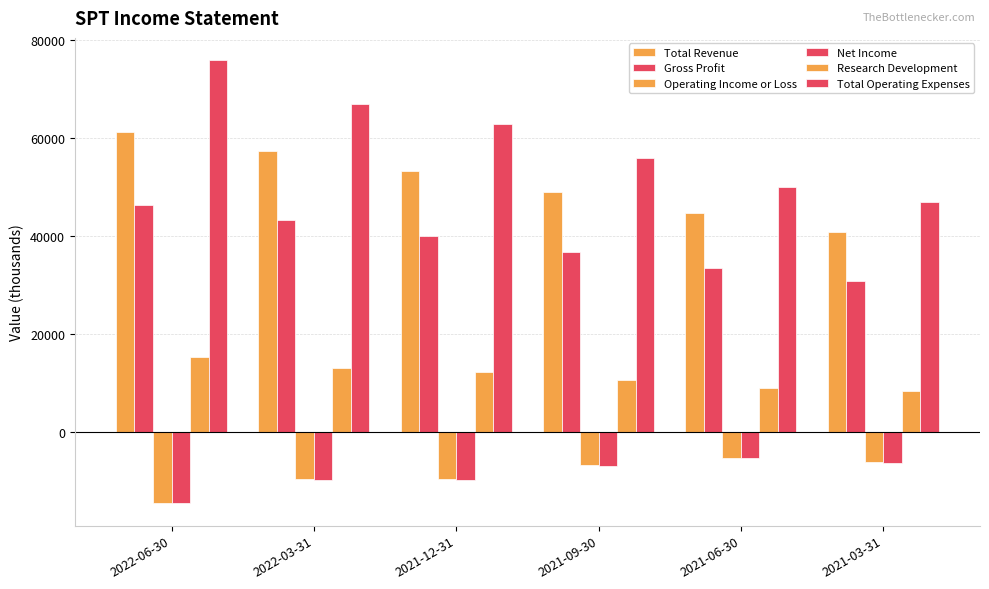

Which series has the largest range (max minus min)?

Total Operating Expenses